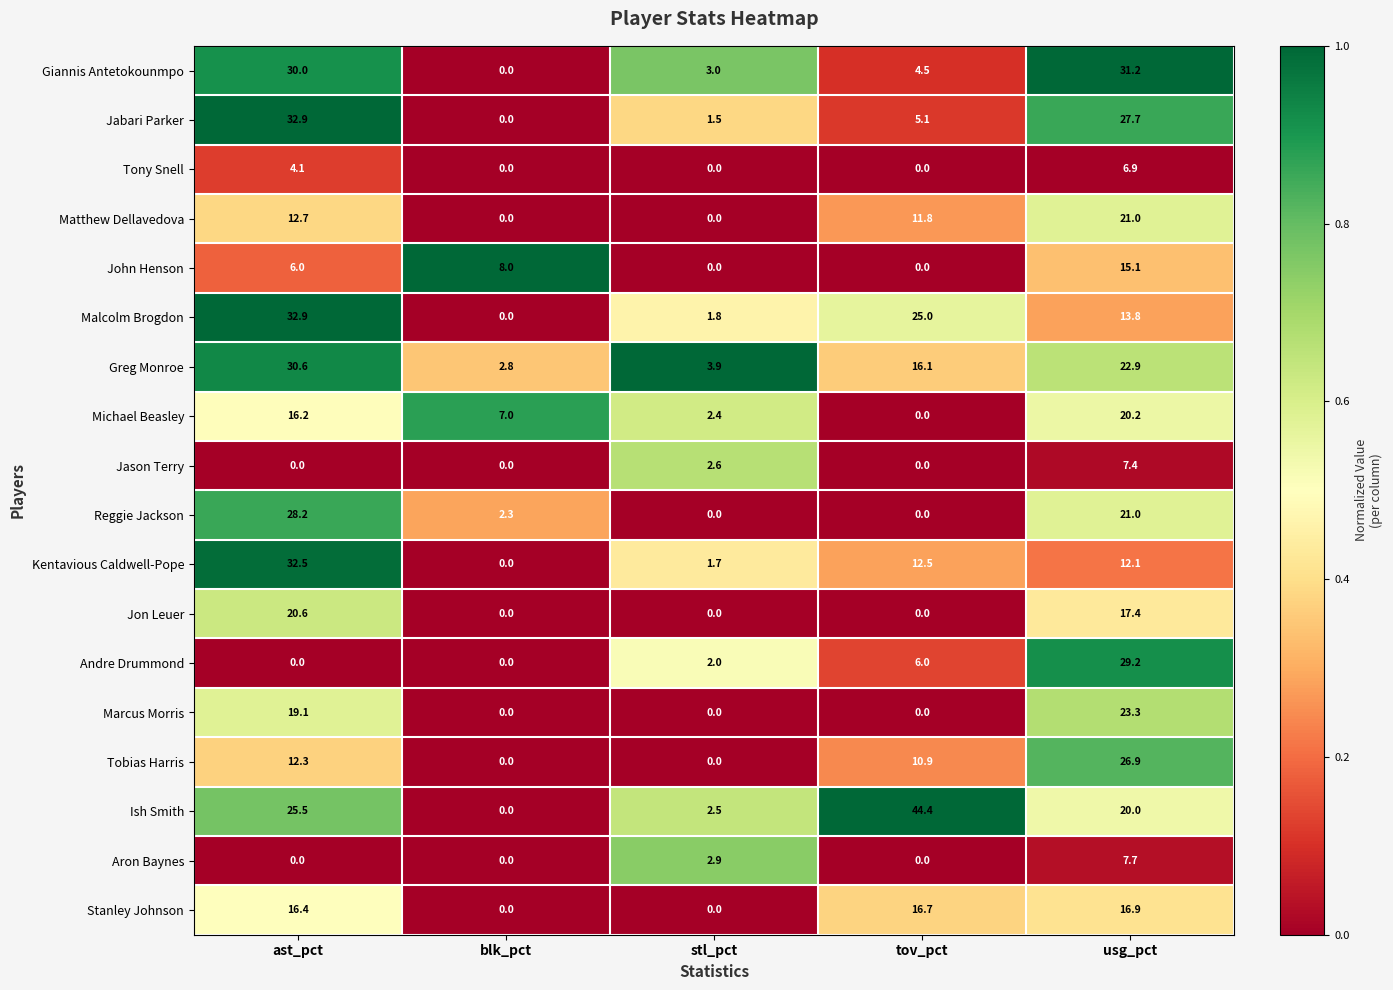

What is the spread (max minus min) of values at blk_pct?

8.0